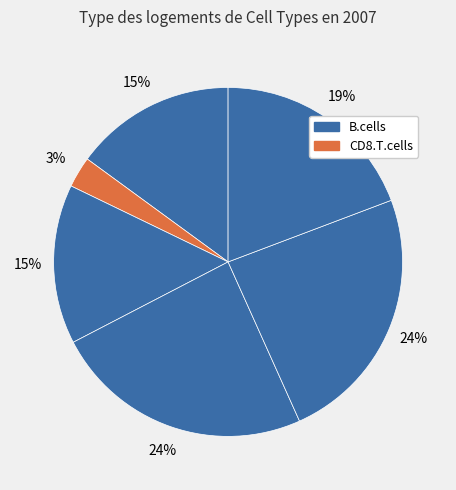

Count the number of slices in the pie.

6